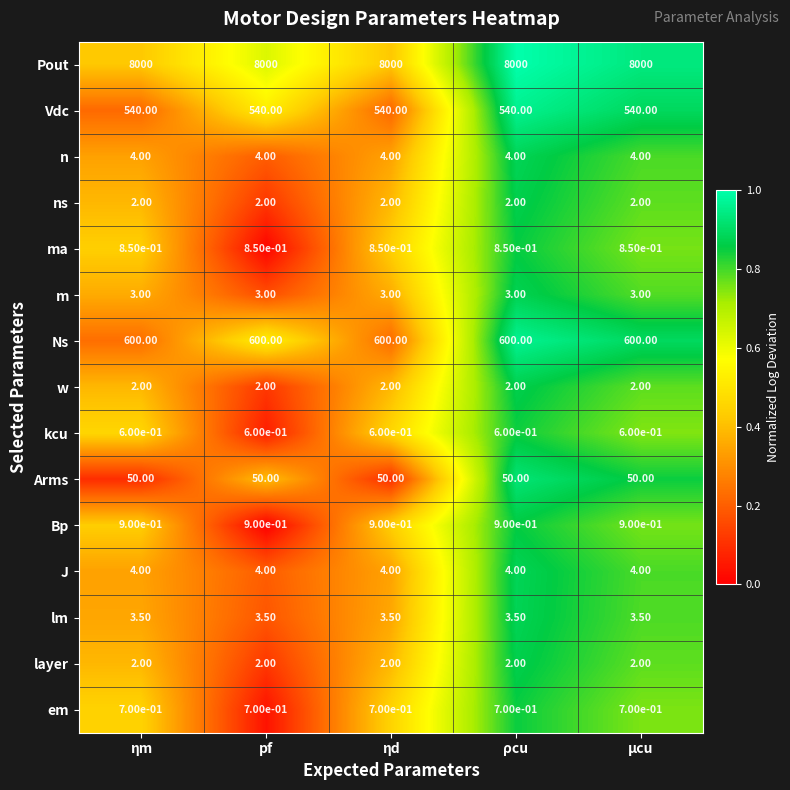

Is the value of Ns at pf greater than the value of w at pf?

Yes